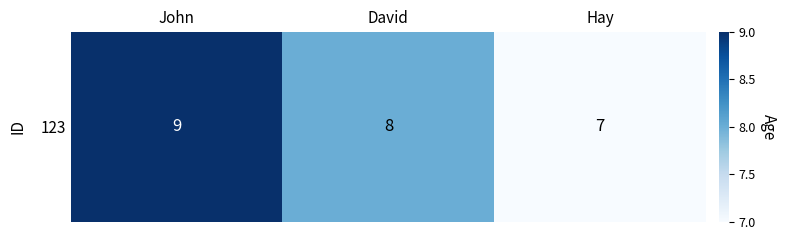

Reading left to right, transcribe all the data shown in this chart.

John=9	David=8	Hay=7